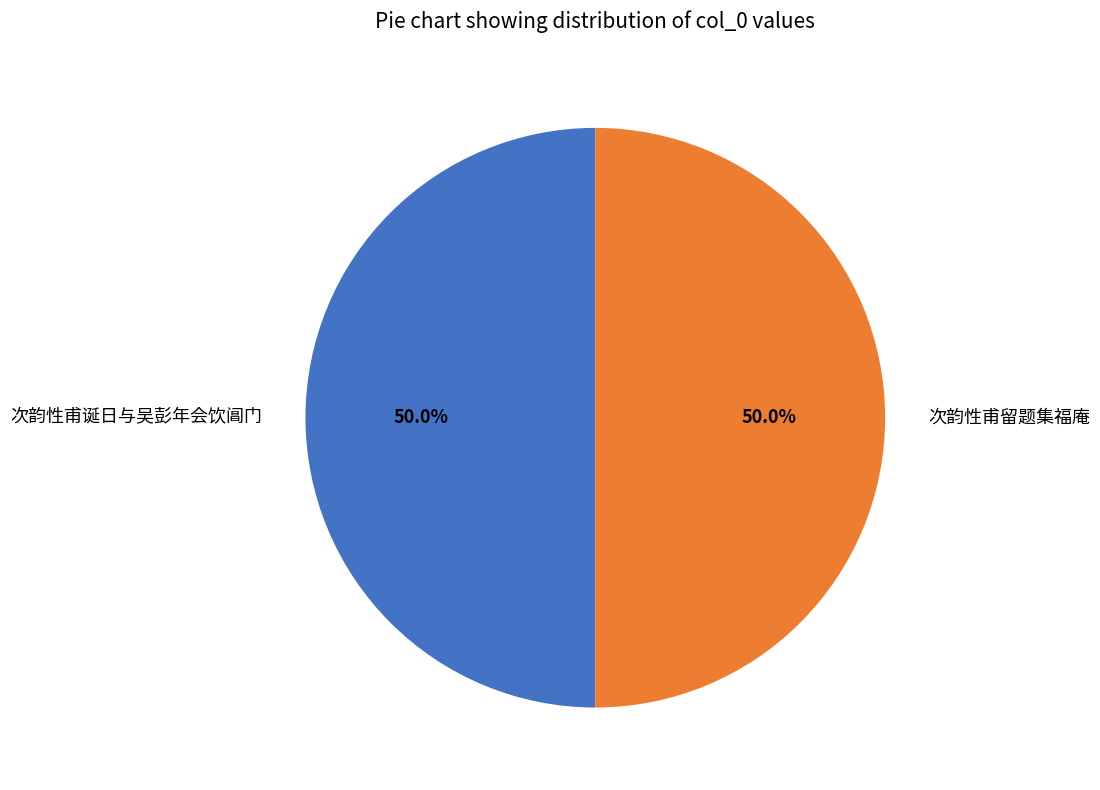

What percentage do 次韵性甫诞日与吴彭年会饮阊门 and 次韵性甫留题集福庵 together represent?

100.0%